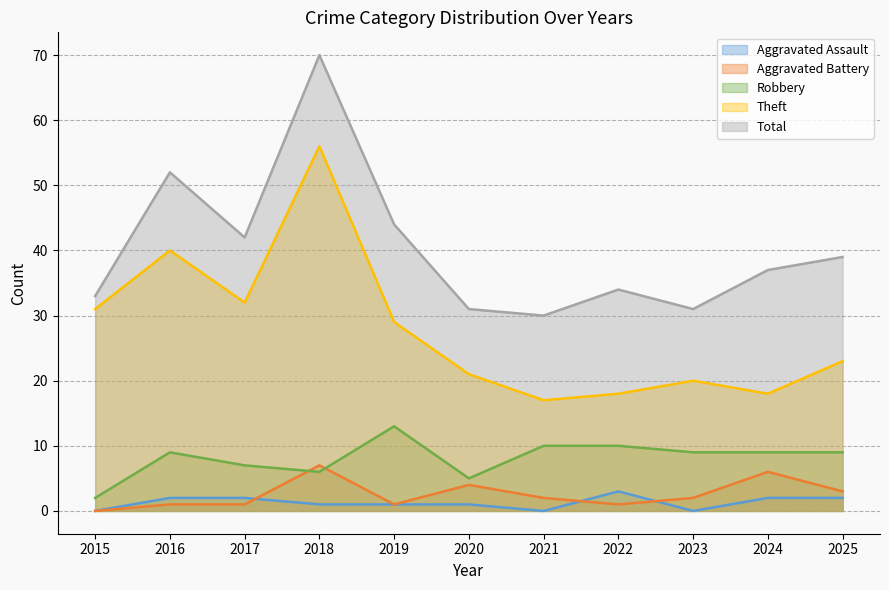

Where does the Robbery series first go above 9?

2019